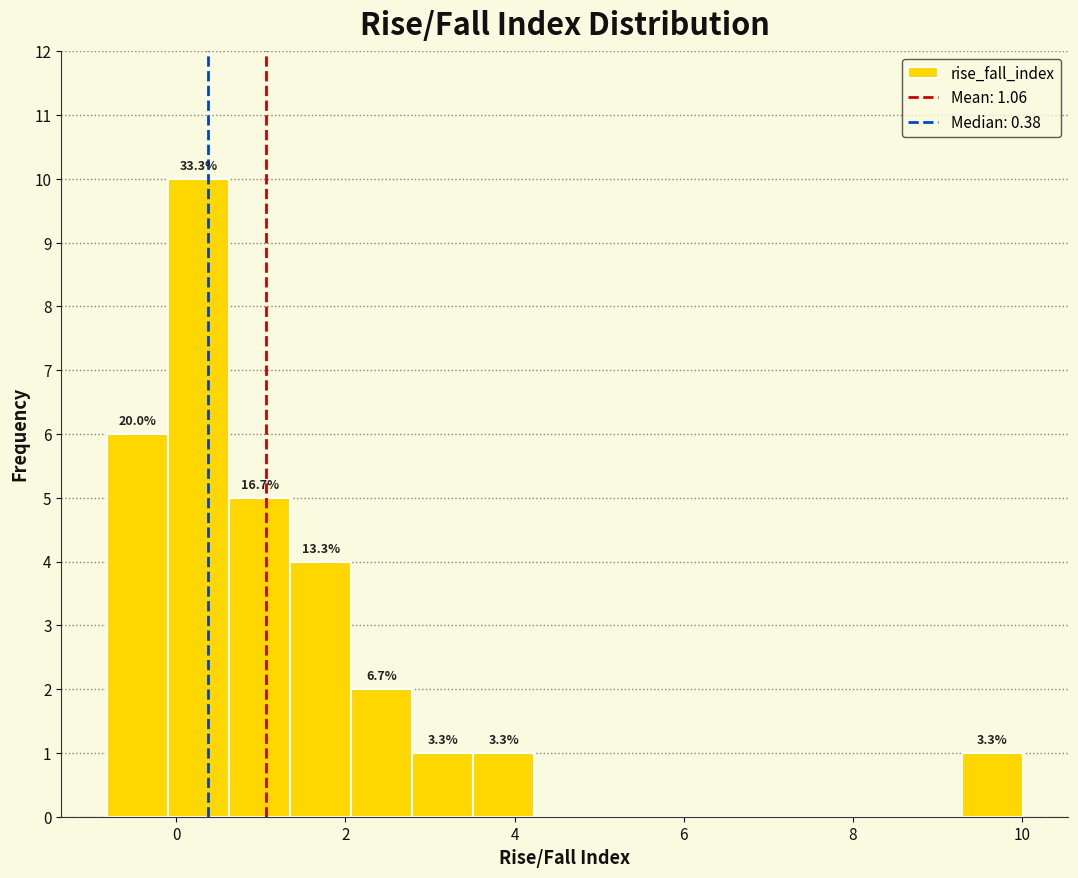

Read against the x-axis, roughly where is the centre of the tallest bar?

0.2